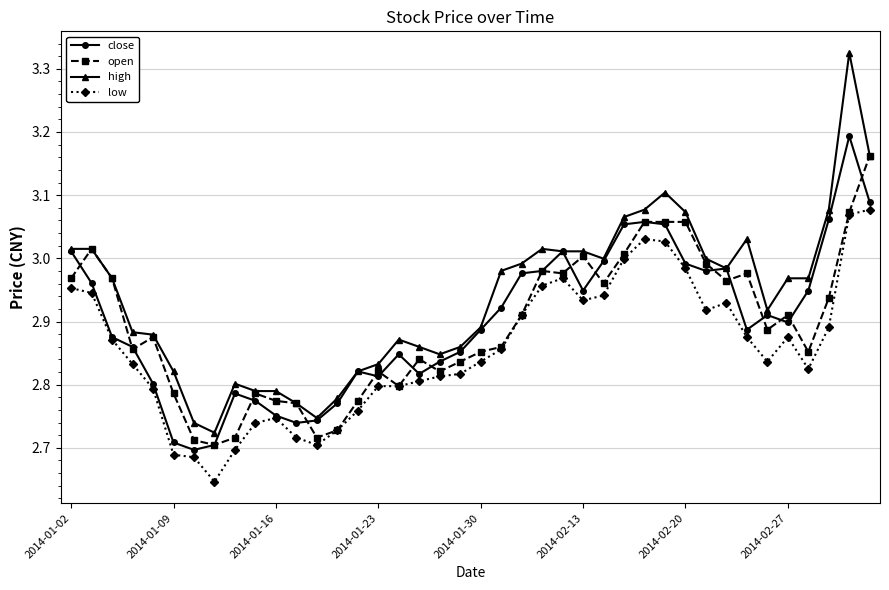

Which series has the widest spread of values?

high